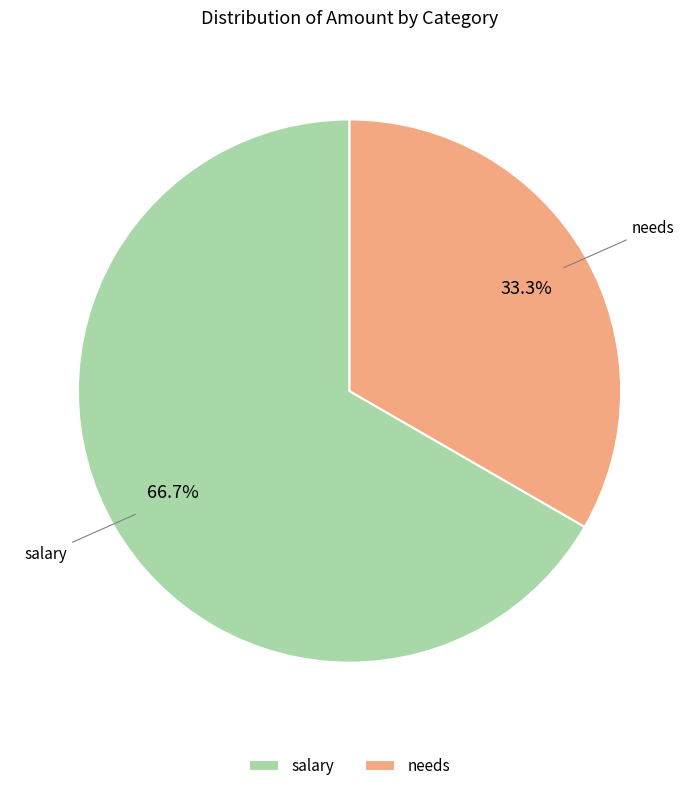

To the nearest percent, what is the difference between the needs and salary slice percentages?

33%